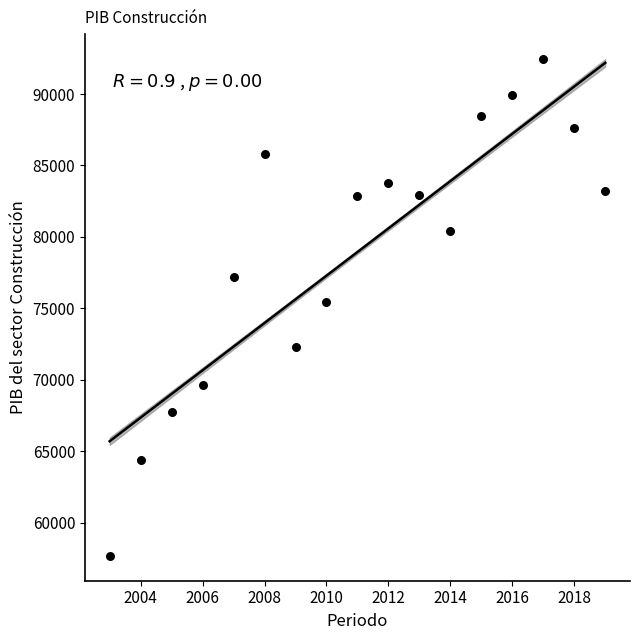

What Y value in the scatter plot is closest to 75062?

75457.3